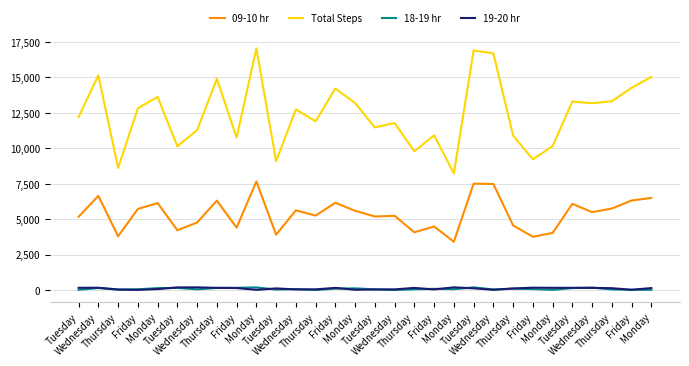

Read the 19-20 hr value at Monday.

23